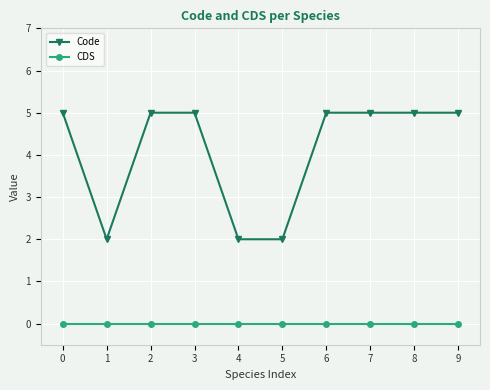

How many lines are shown in the chart?

2